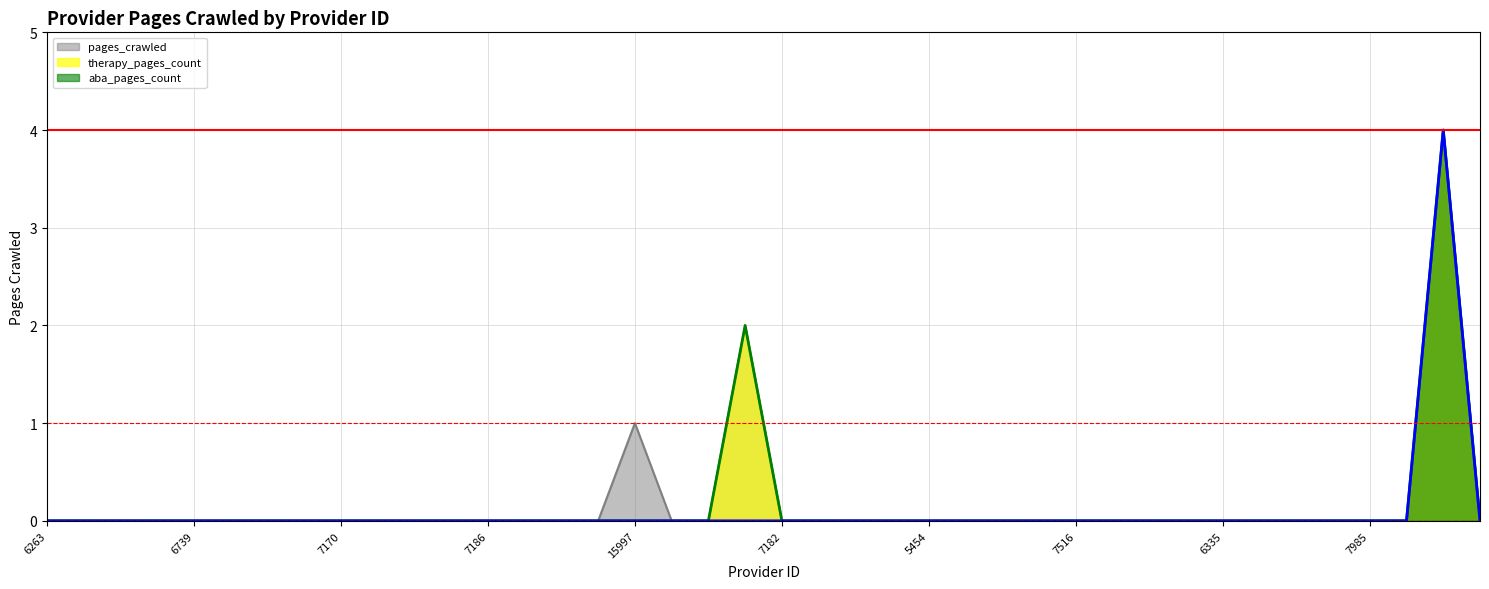

What is the difference between the second highest and second lowest values in the pages_crawled series?

2